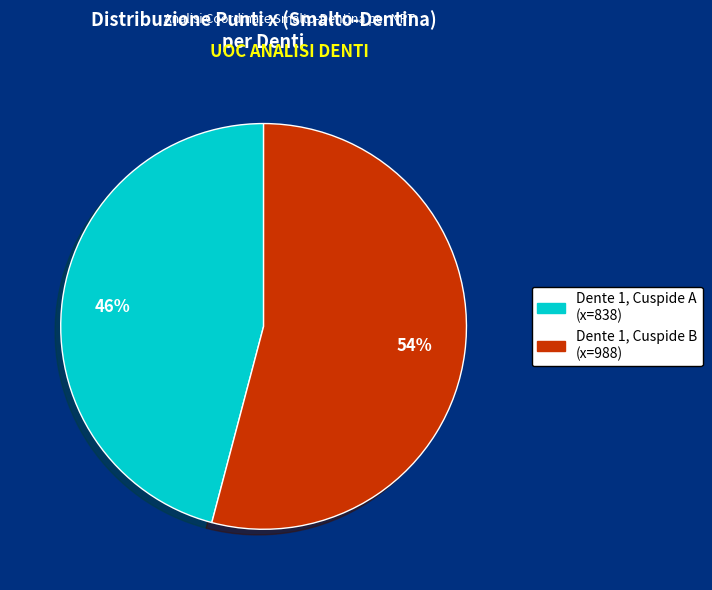

Does any single category account for the majority?

Yes